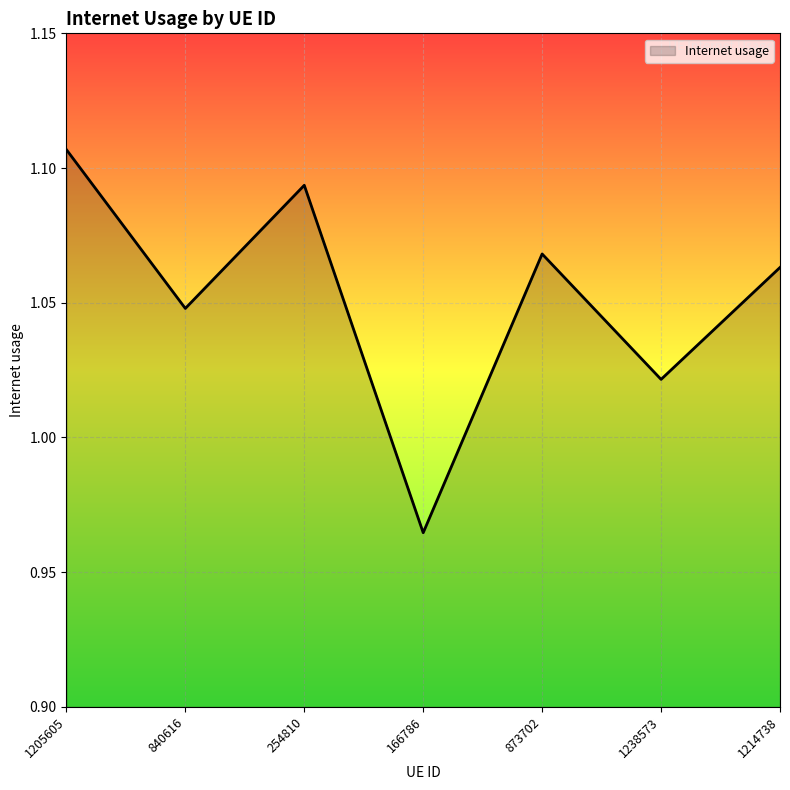

At which category does the chart reach its minimum across all series?

166786